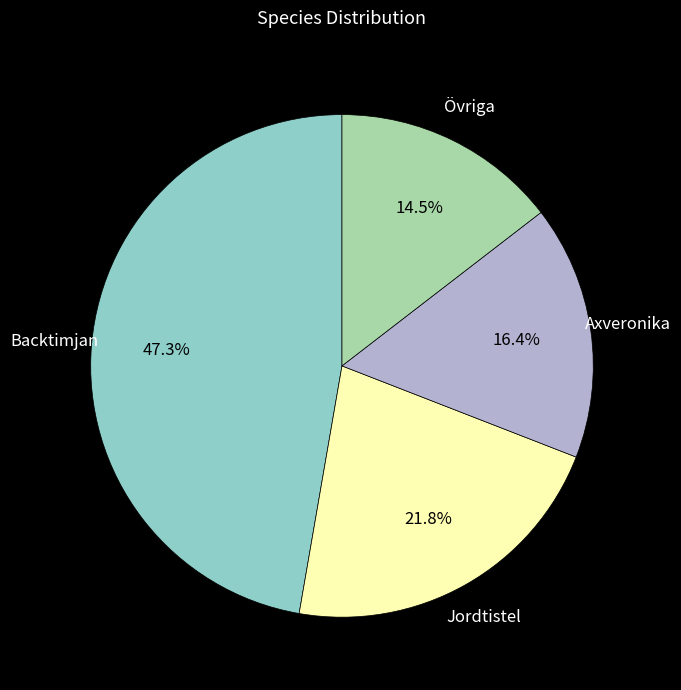

Is there a majority slice in this chart?

No